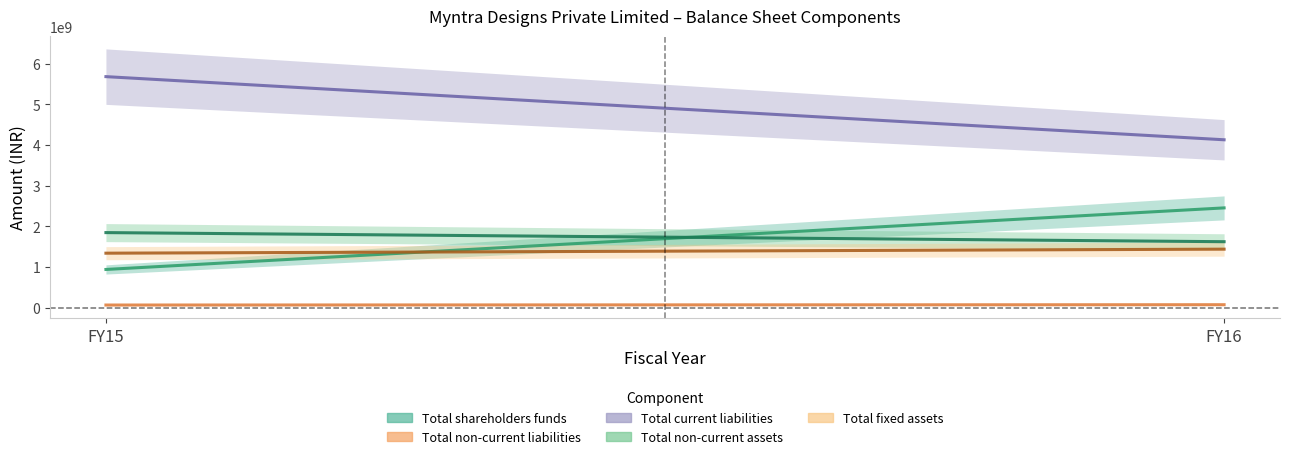

Rank the series by their maximum value, from lowest to highest.

Total non-current liabilities, Total fixed assets, Total non-current assets, Total shareholders funds, Total current liabilities